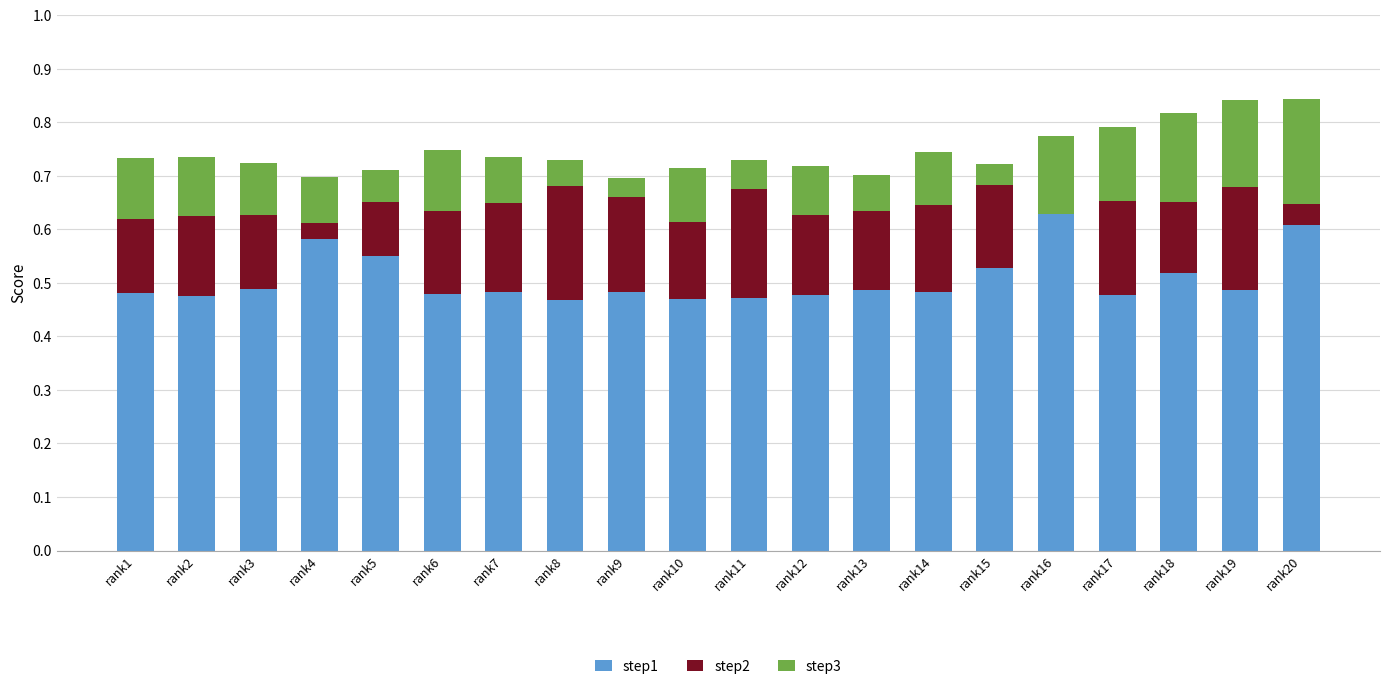

Which series has the largest range (max minus min)?

step2